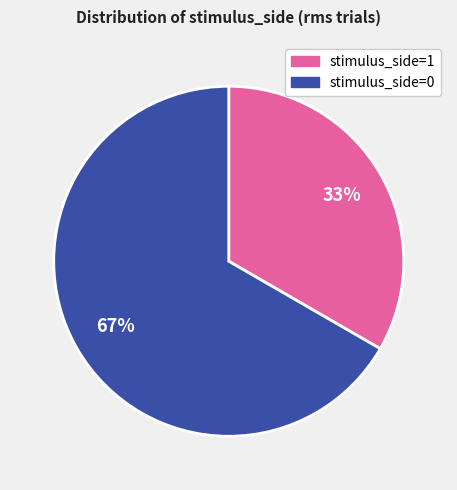

The stimulus_side=1 slice represents 33% of the pie. True or false?

True